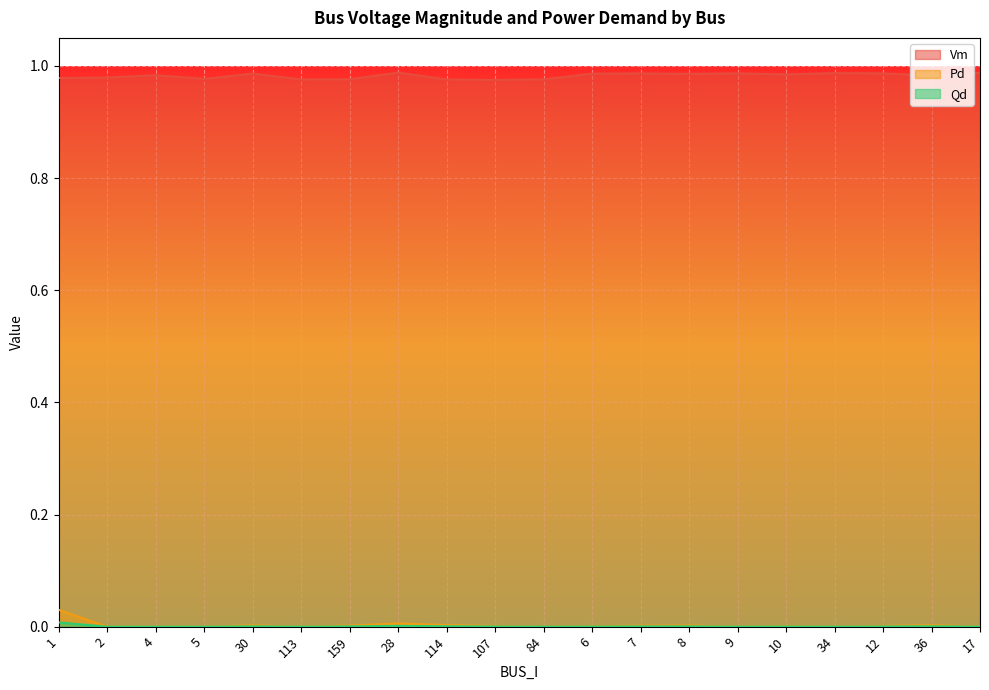

Reading left to right, extract all data points from this chart.

Vm: 1=1.0	2=1.0	4=1.0	5=1.0	30=1.0	113=1.0	159=1.0	28=1.0	114=1.0	107=1.0	84=1.0	6=1.0	7=1.0	8=1.0	9=1.0	10=1.0	34=1.0	12=1.0	36=1.0	17=1.0
Pd: 1=0.0	2=0.0	4=0.0	5=0.0	30=0.0	113=0.0	159=0.0	28=0.0	114=0.0	107=0.0	84=0.0	6=0.0	7=0.0	8=0.0	9=0.0	10=0.0	34=0.0	12=0.0	36=0.0	17=0.0
Qd: 1=0.0	2=0.0	4=0.0	5=0.0	30=0.0	113=0.0	159=0.0	28=0.0	114=0.0	107=0.0	84=0.0	6=0.0	7=0.0	8=0.0	9=0.0	10=0.0	34=0.0	12=0.0	36=0.0	17=0.0